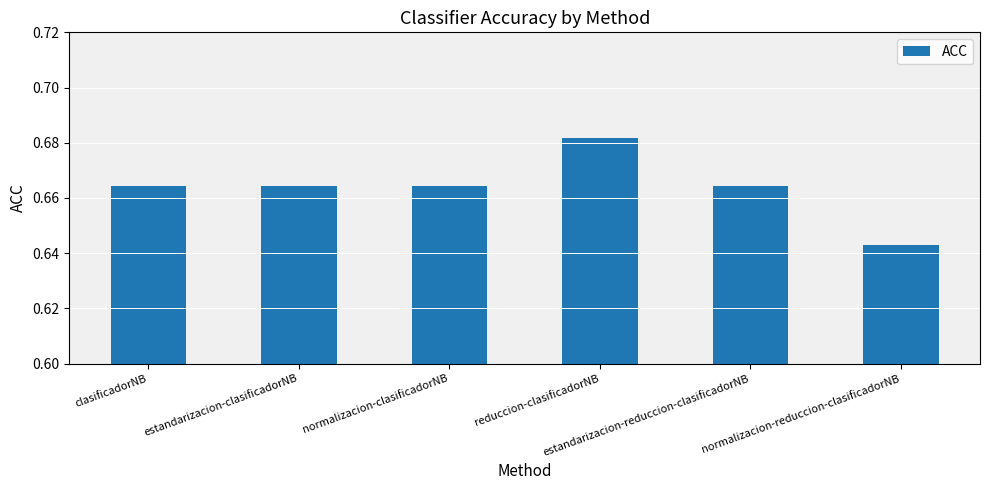

How many data points does each series have?

6